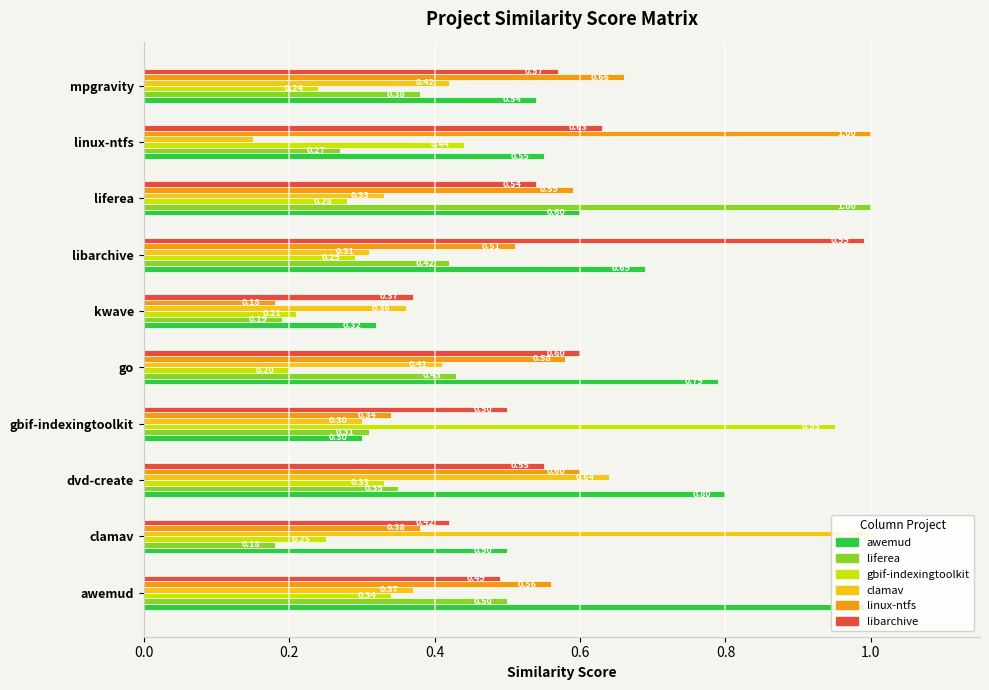

At which category is the sum across all series the highest?

liferea